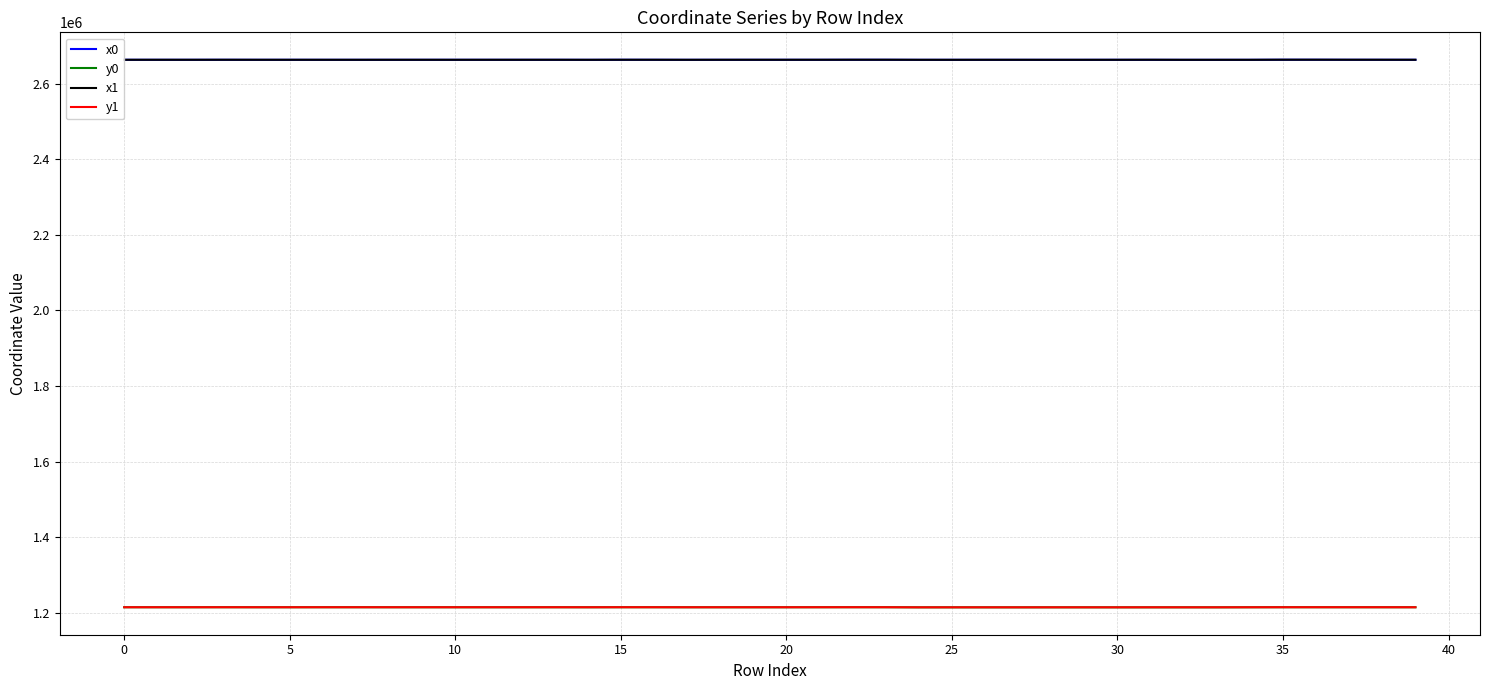

What is the minimum value shown in the chart?

1214193.3